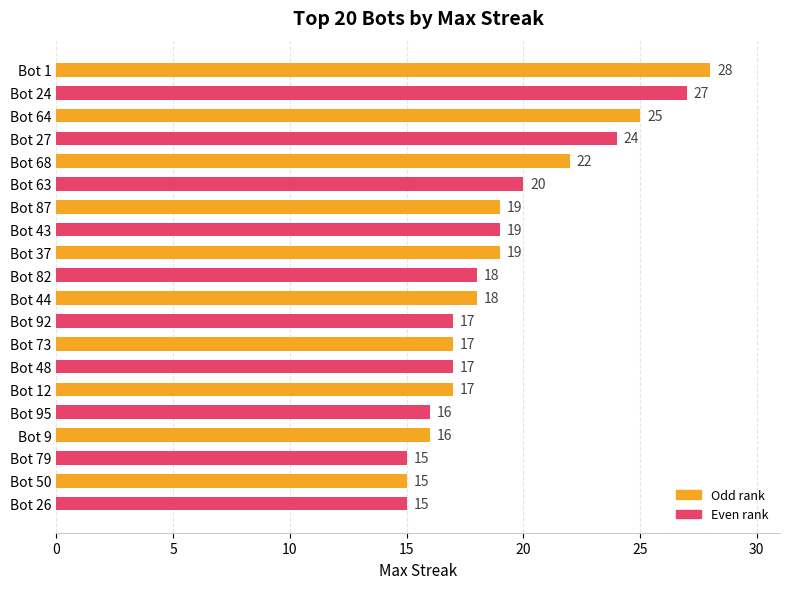

What is the difference between the second highest and second lowest values?

12